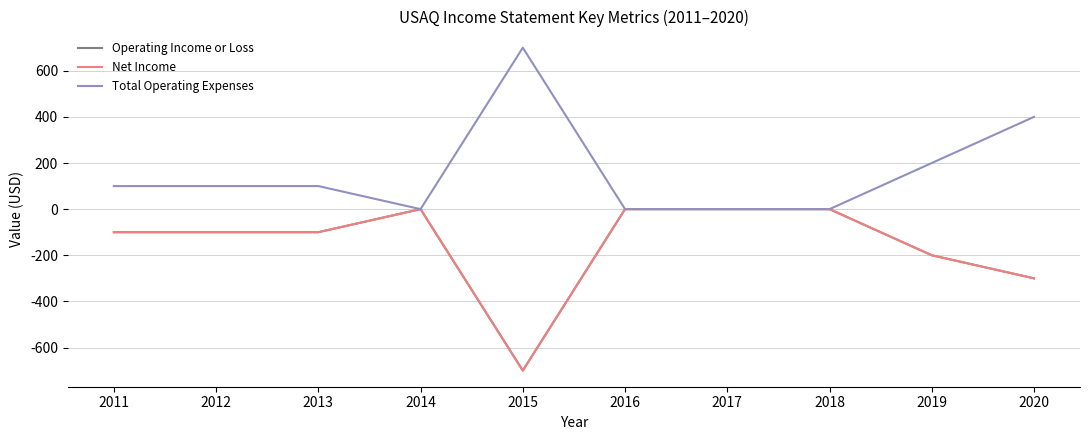

Does the chart display data point markers on the line(s)?

No